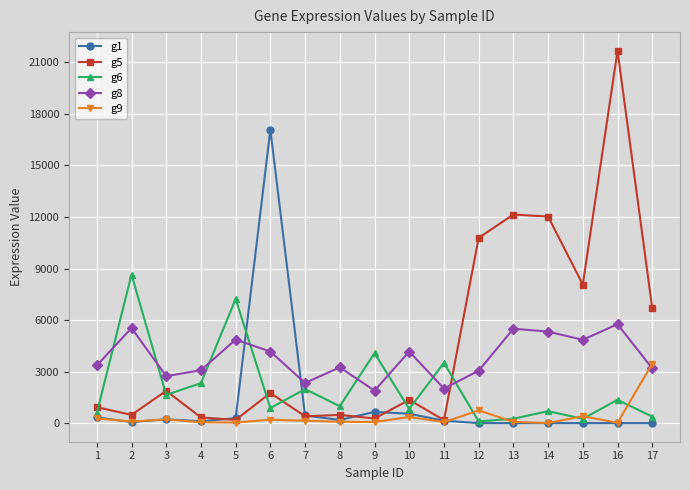

The value of g9 at 4 is 45.8. True or false?

True